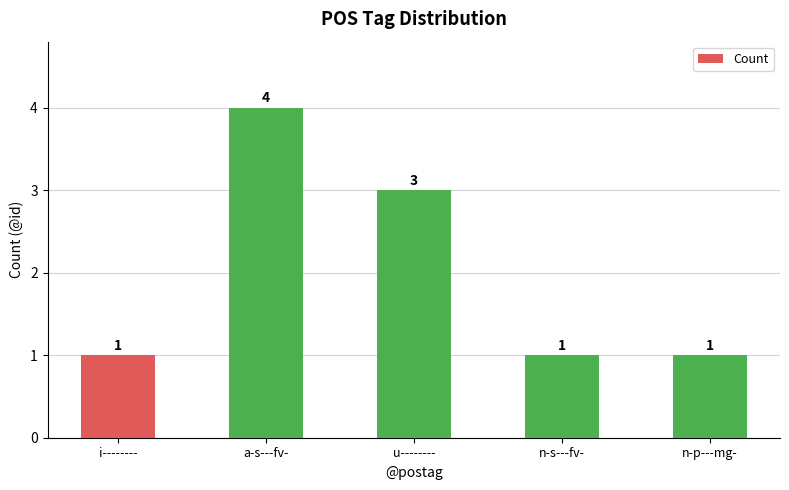

The chart shows a value of 0 at n-s---fv-. True or false?

False